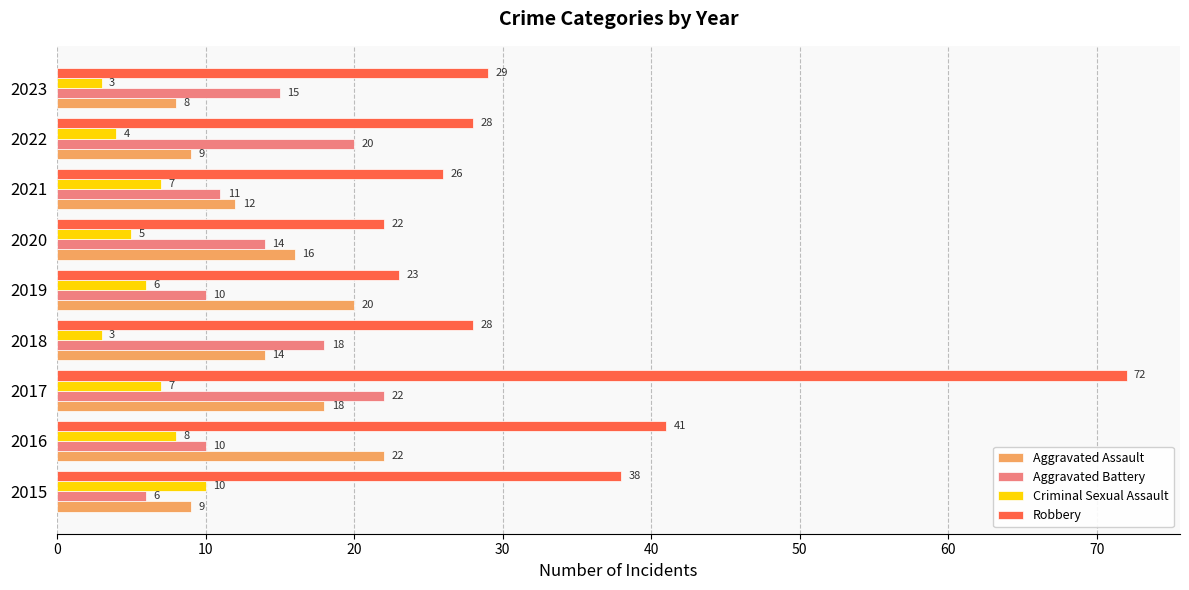

What is the spread (max minus min) of values at 2022?

24